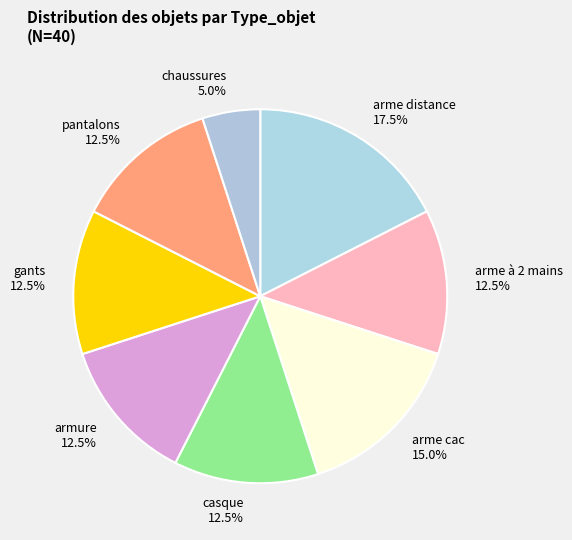

Is there any slice that represents more than half of the pie?

No